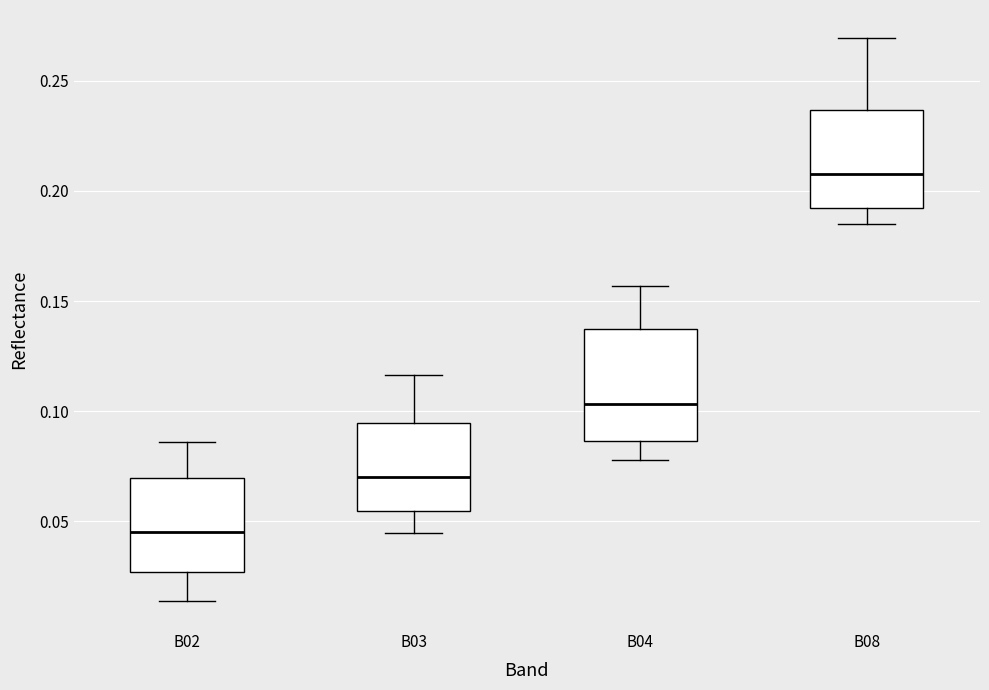

Which box's median line is the lowest?

B02